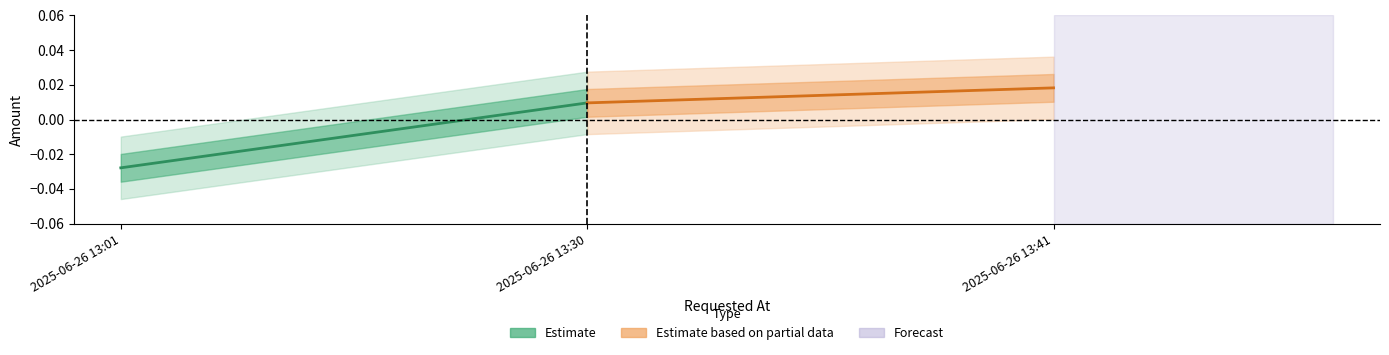

List the series in order of their peak value, lowest first.

Estimate, Estimate based on partial data